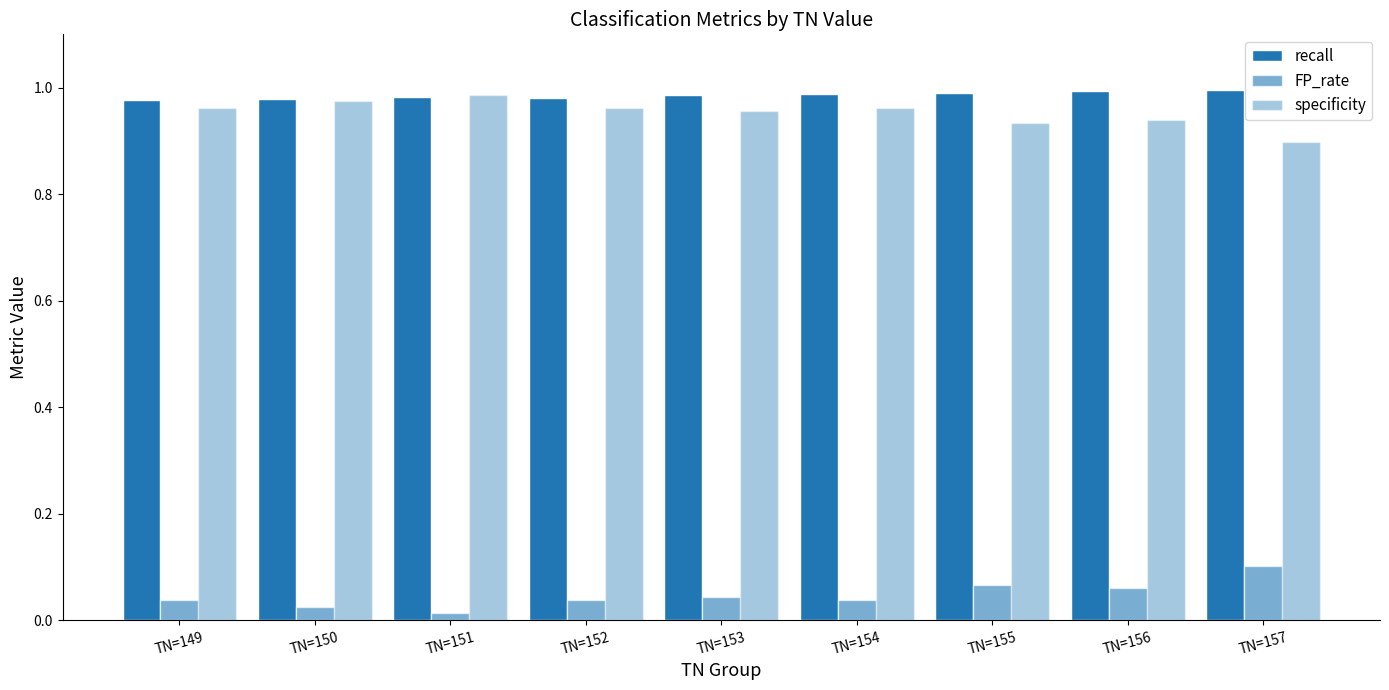

How many groups of bars are there?

9